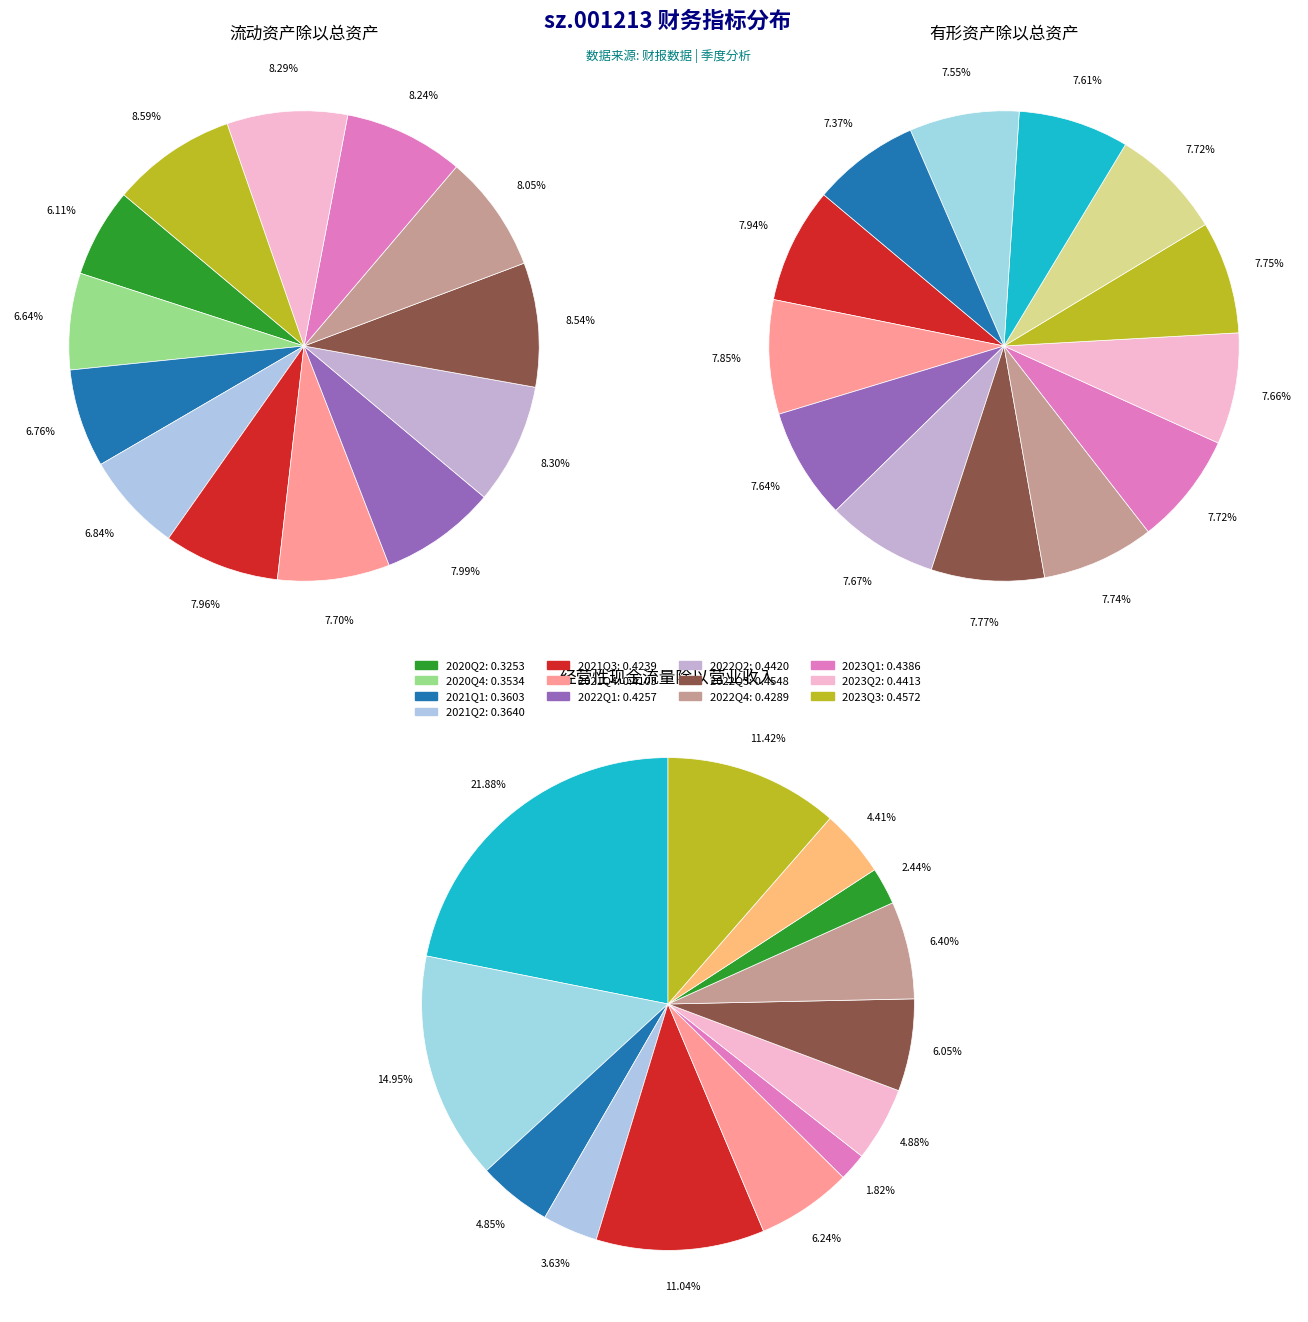

True or false: 4 accounts for 14% of the total.

False